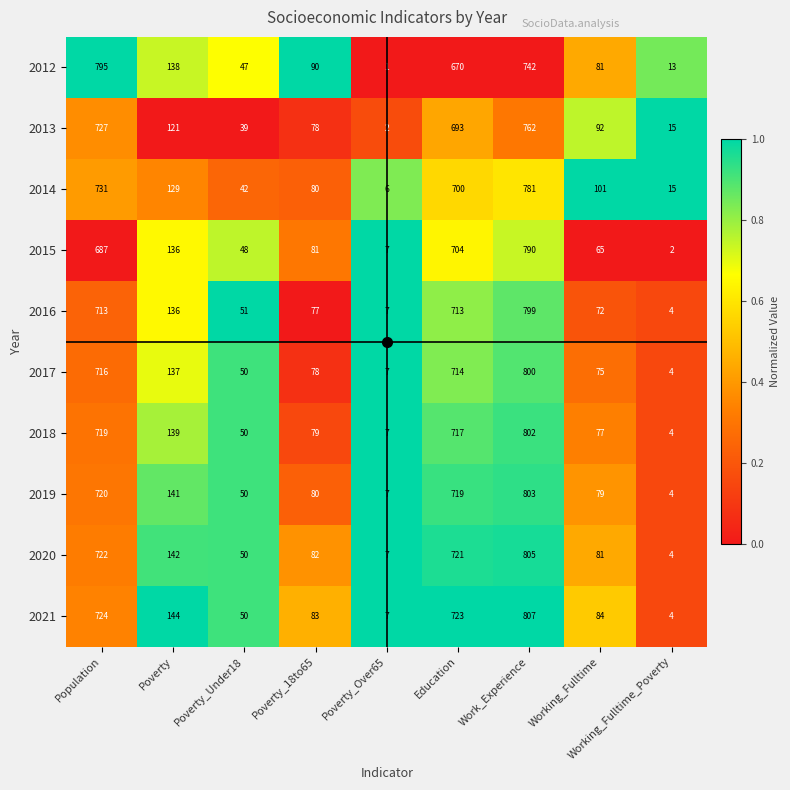

Which series has the largest total across all categories?

2021